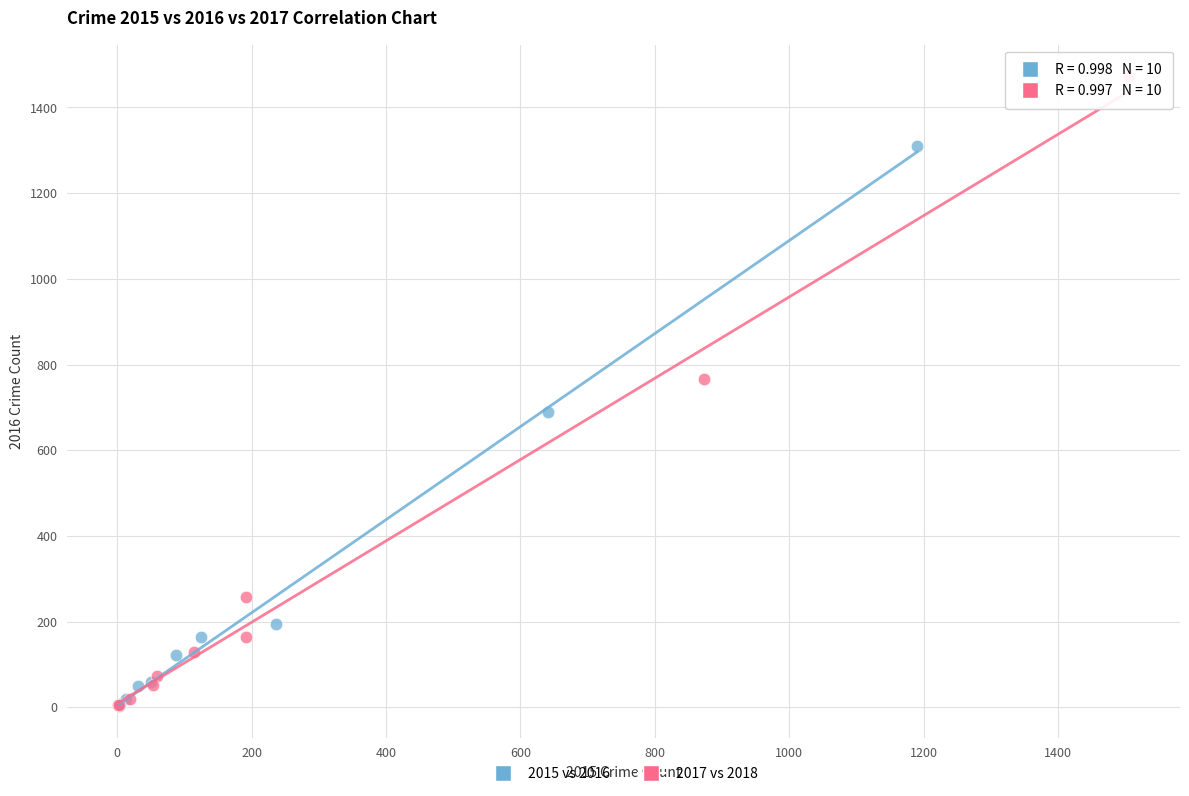

Which series contains the highest Y value?

2017 vs 2018